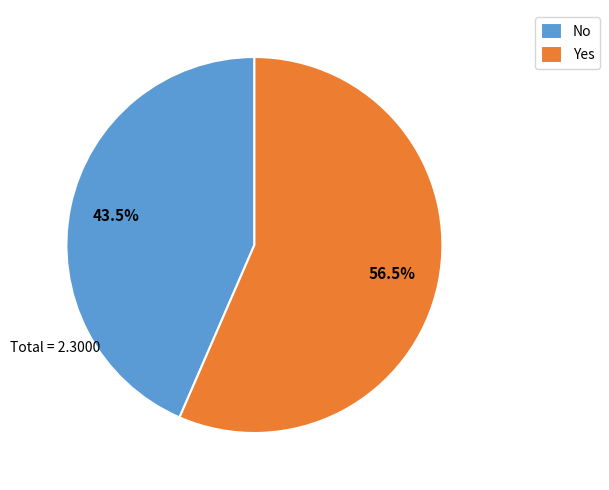

Is Yes the majority of the pie?

Yes